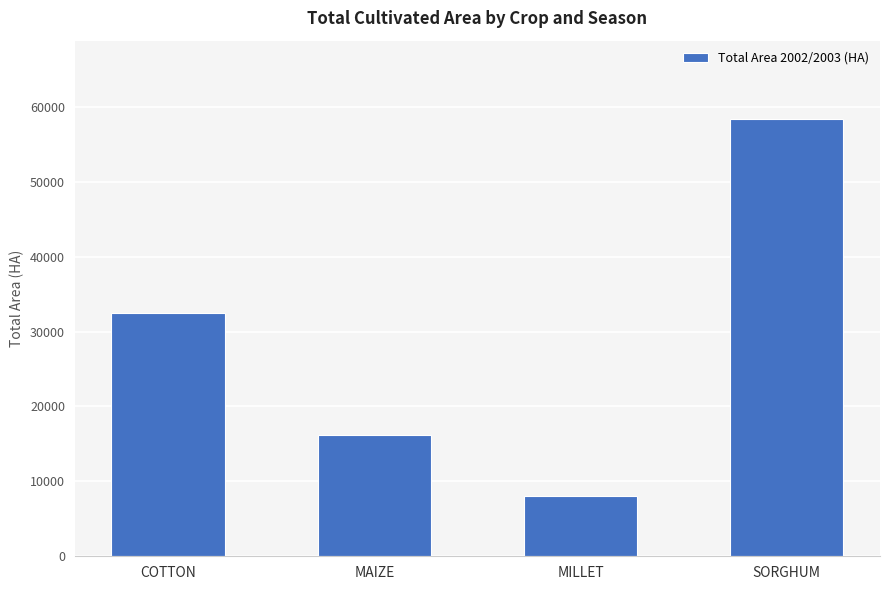

Reading left to right, list all the values displayed in this chart.

COTTON=32522	MAIZE=16144	MILLET=8083	SORGHUM=58335